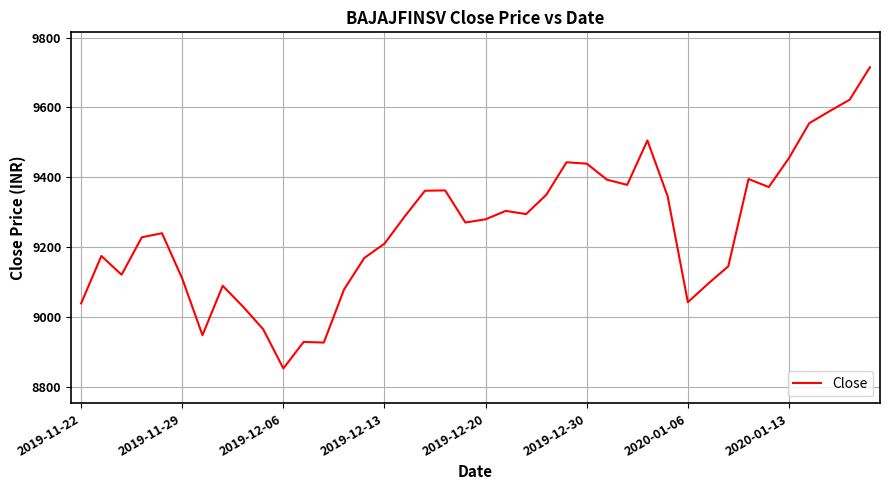

What is the difference between the maximum and minimum values?

861.9